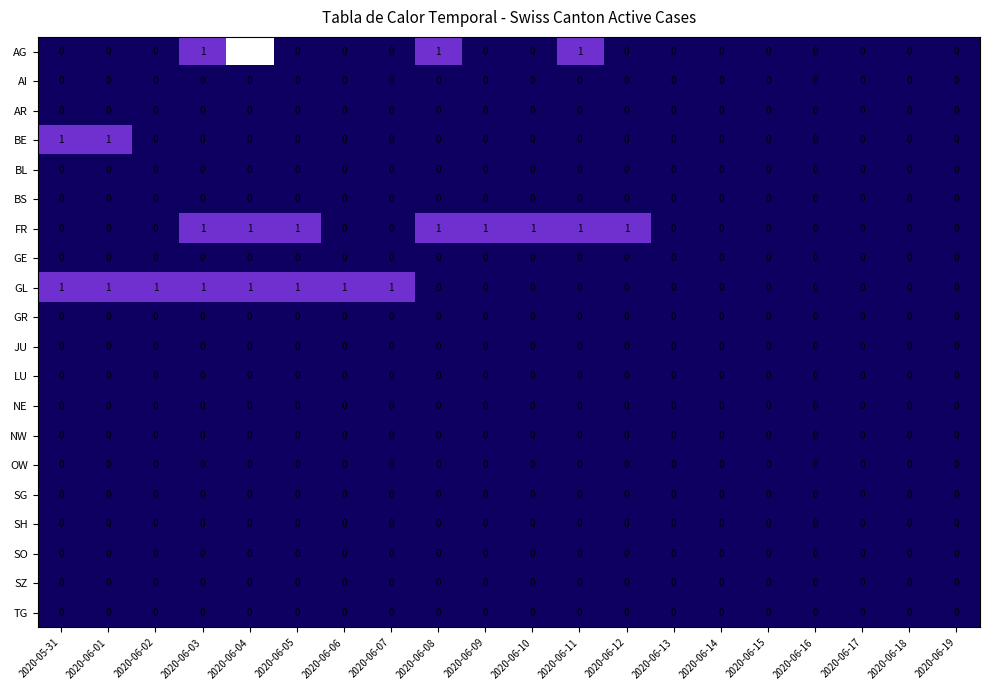

The AR series shows 0 at 2020-06-11. True or false?

True